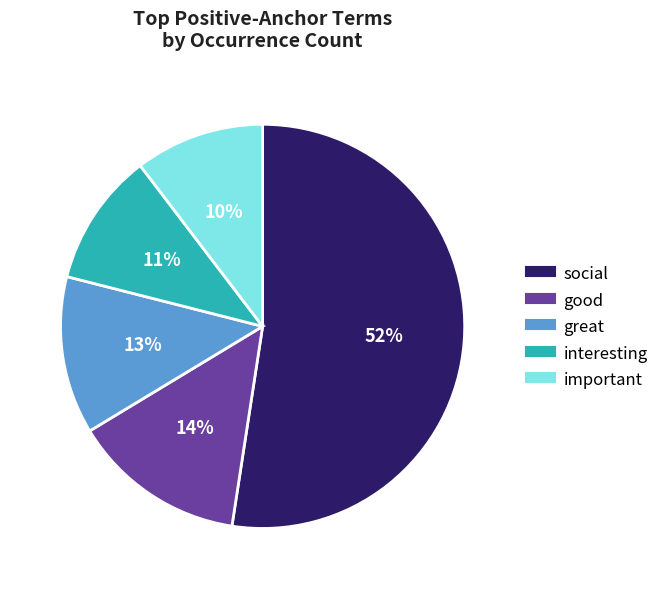

Is there a majority slice in this chart?

Yes